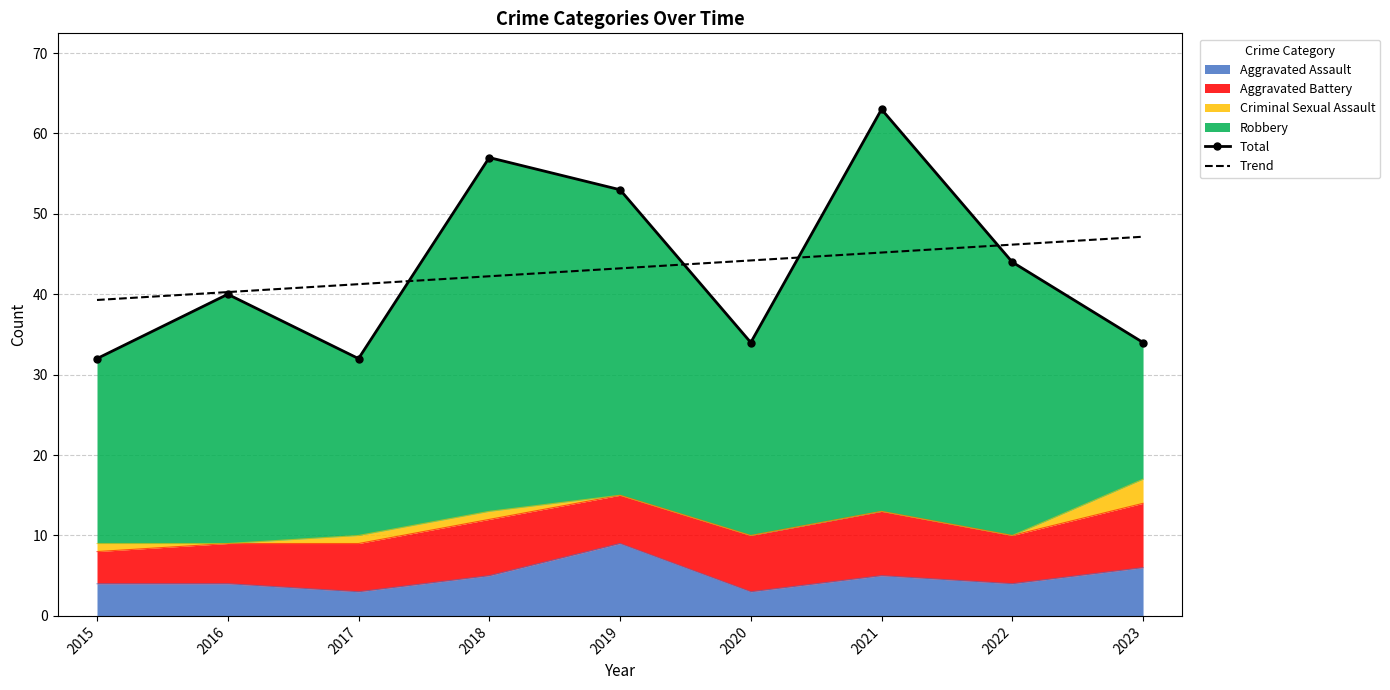

Between which two adjacent categories do Trend and Total first intersect?

2017 and 2018